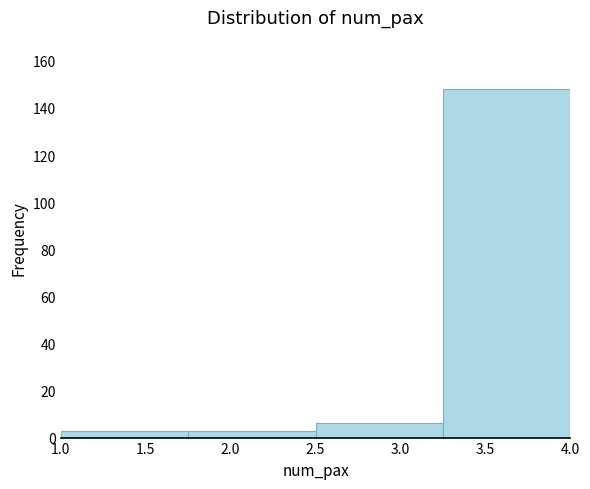

How tall is the bar that spans 1.00 to 1.75 on the x-axis? The values are not printed on the chart, so give them approximately, as read against the axis.

4